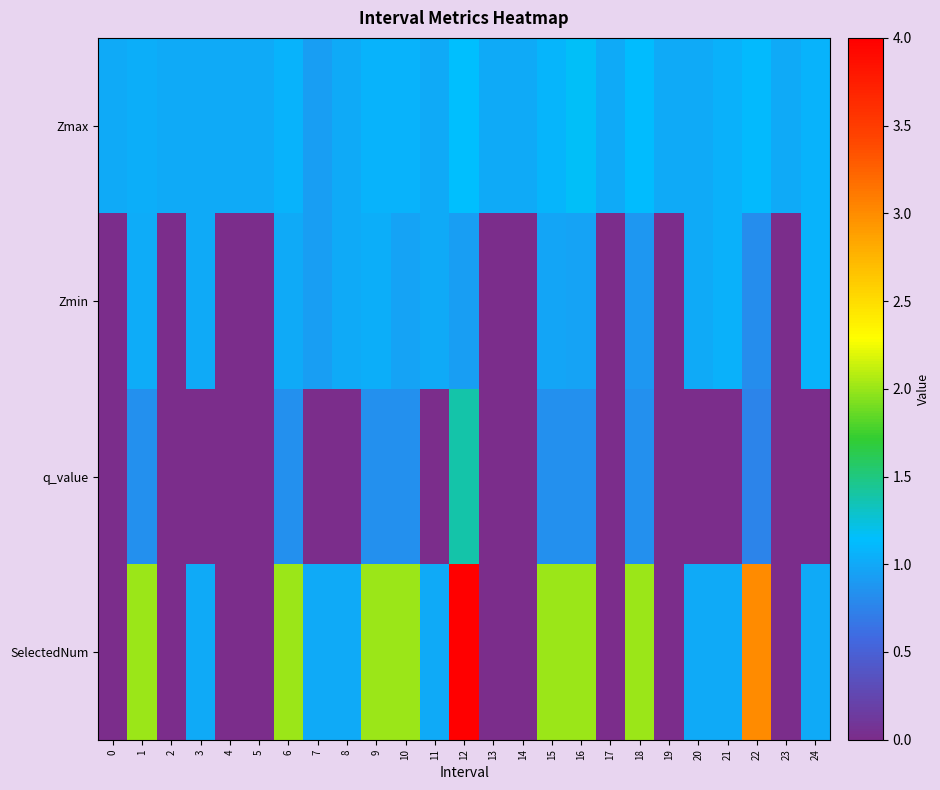

Rank the series at 15 from lowest to highest value.

q_value, Zmin, Zmax, SelectedNum